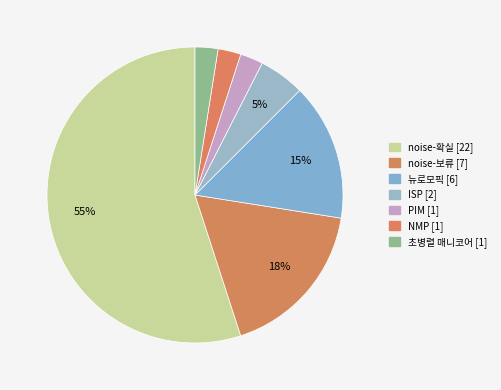

How many segments does this pie chart have?

7